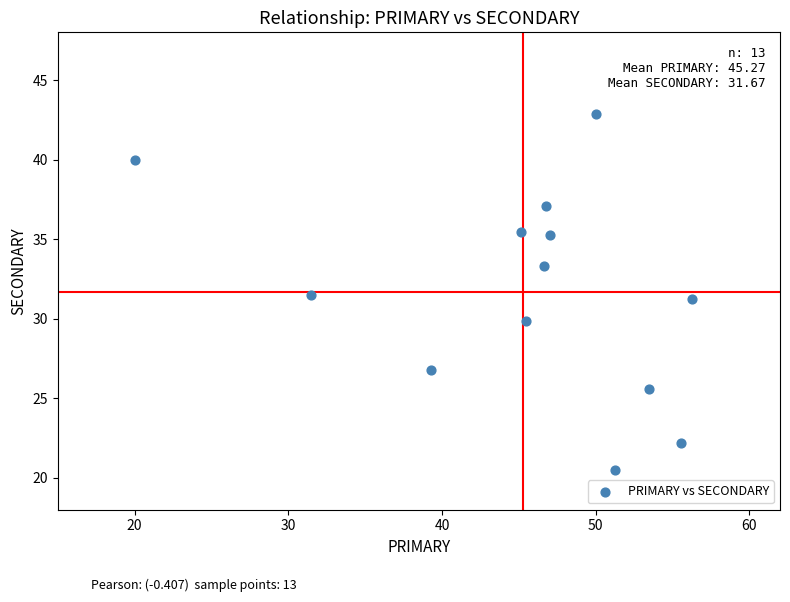

What is the range of X values (max minus min)?

36.2